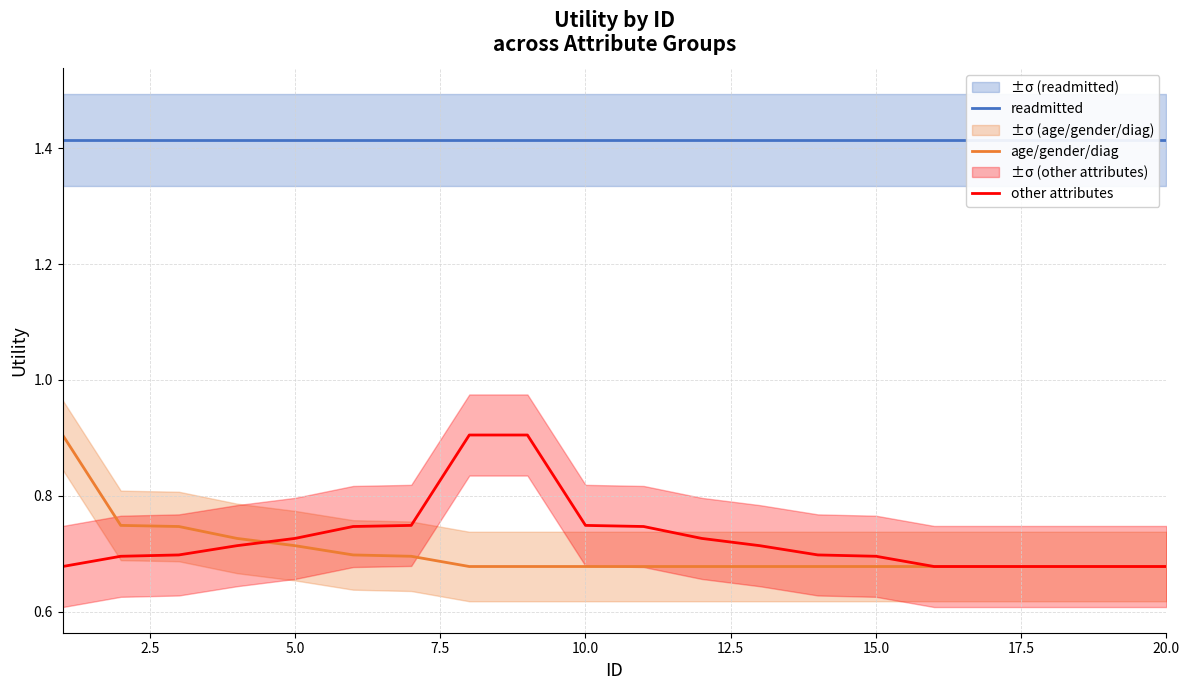

At 20.0, list the series in order from smallest to largest.

age/gender/diag, other attributes, readmitted